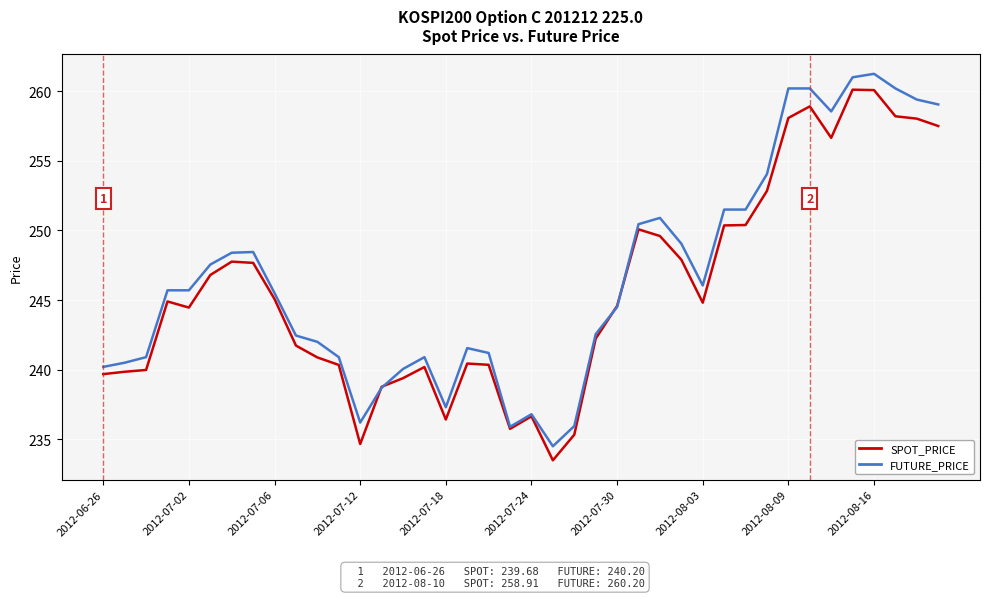

List the series in order of their peak value, lowest first.

SPOT_PRICE, FUTURE_PRICE